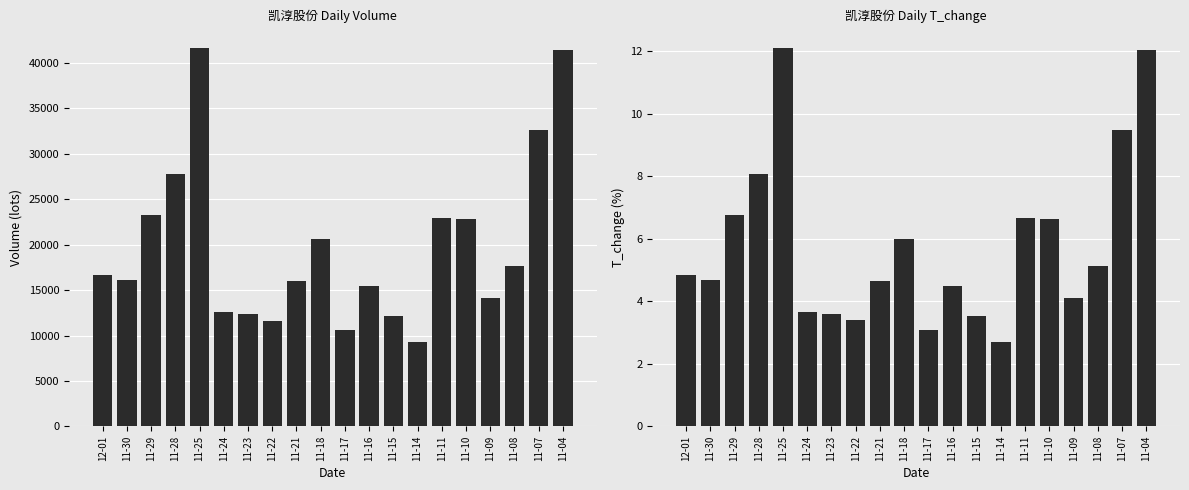

Which series has the widest spread of values?

volume